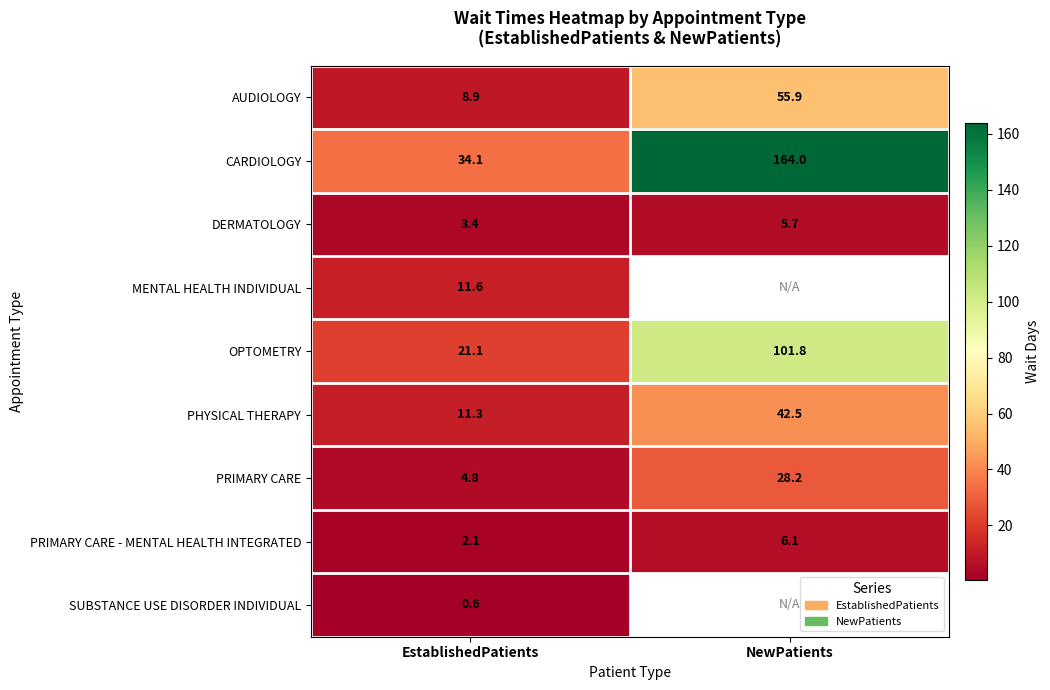

Where is AUDIOLOGY nearest to the value 32?

EstablishedPatients